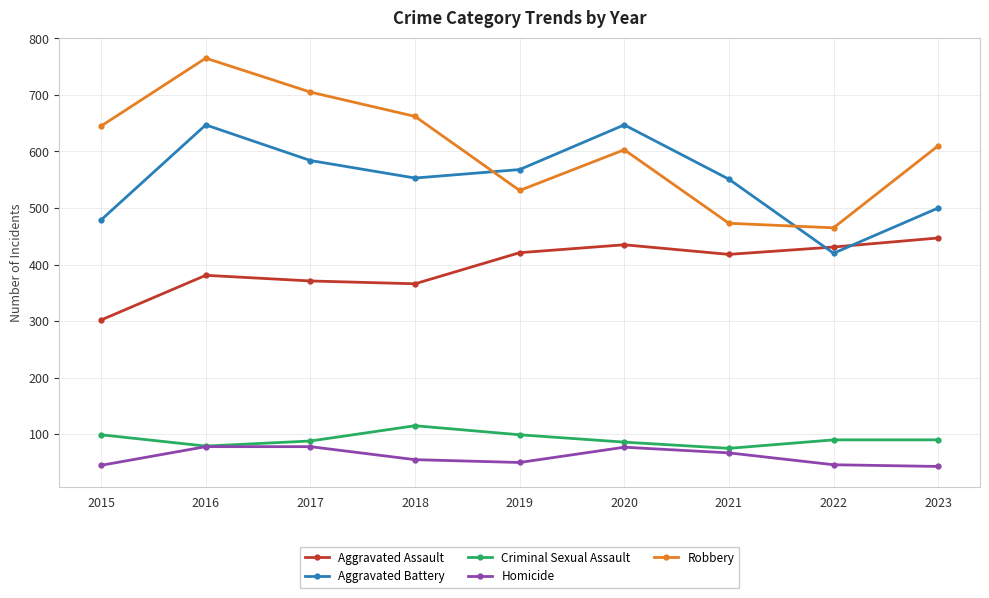

What is the value of the Criminal Sexual Assault point at the 4th from the left?

115